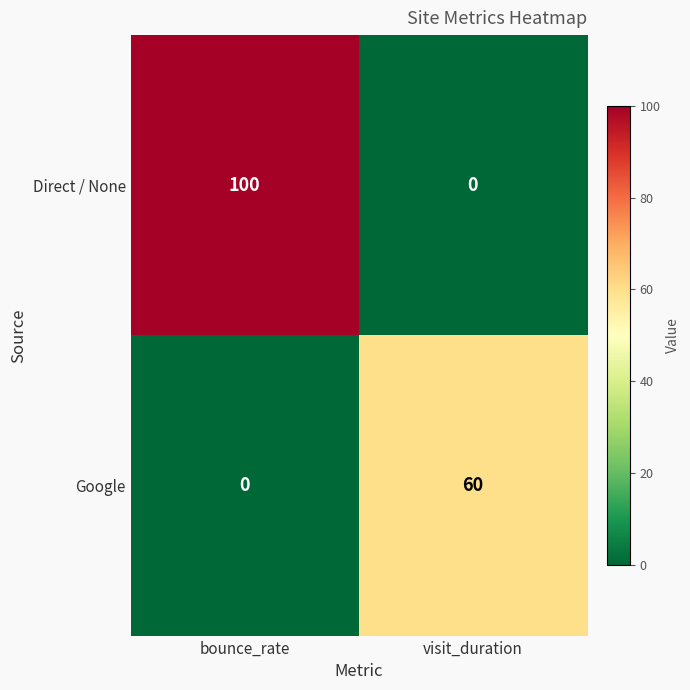

At which category does the chart reach its peak across all series?

bounce_rate